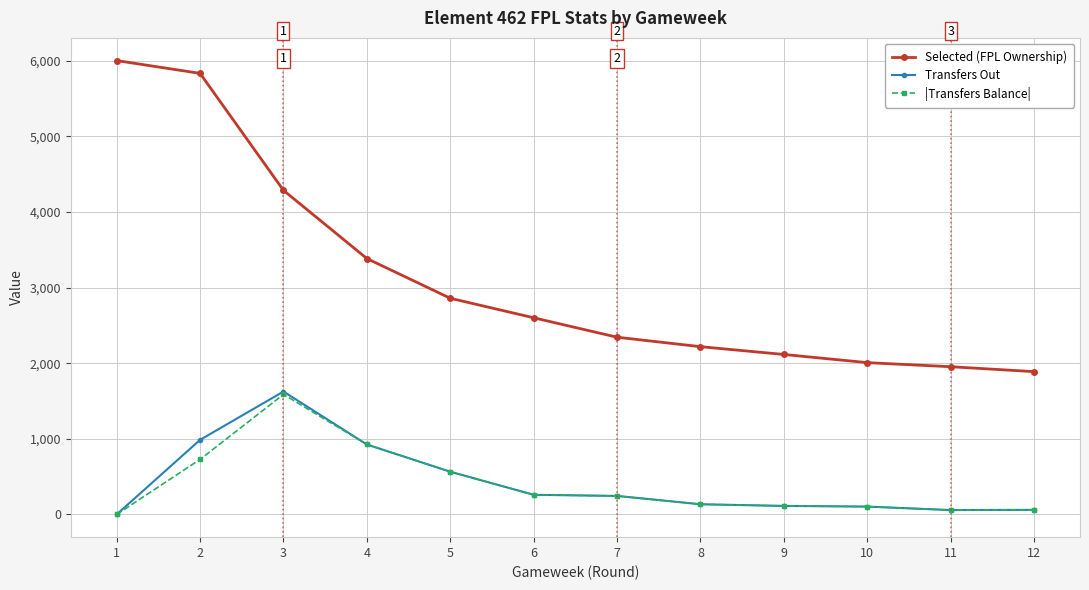

What is the value of the |Transfers Balance| point at the 6th from the left?

260